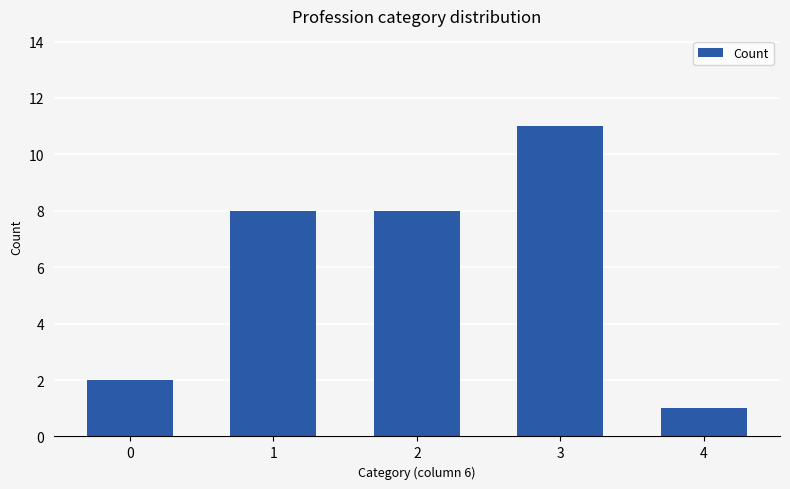

Are the bars grouped side by side (vs. stacked)?

No